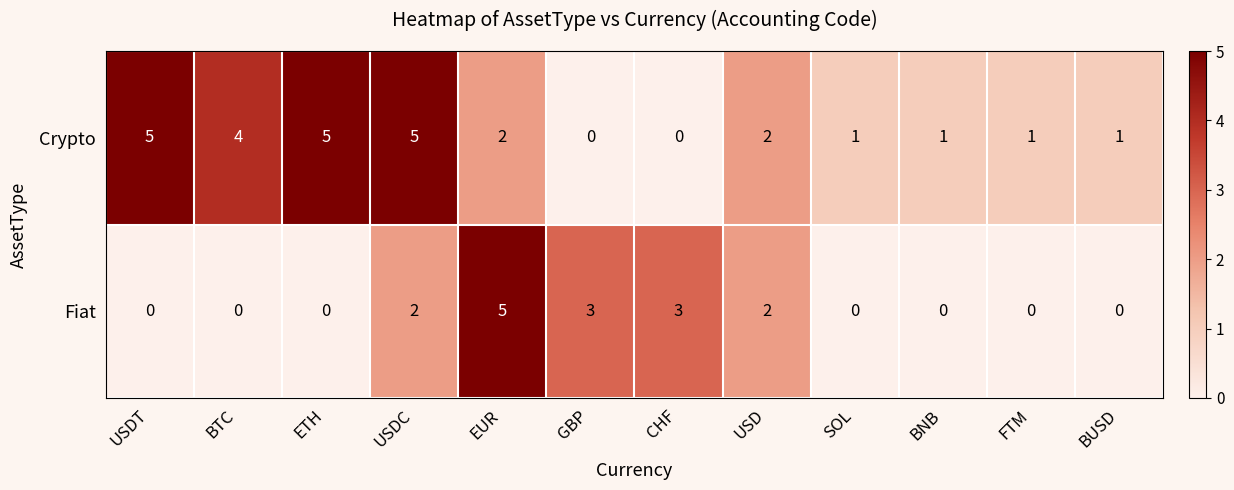

What is the difference between the second highest and minimum values in the Fiat series?

3